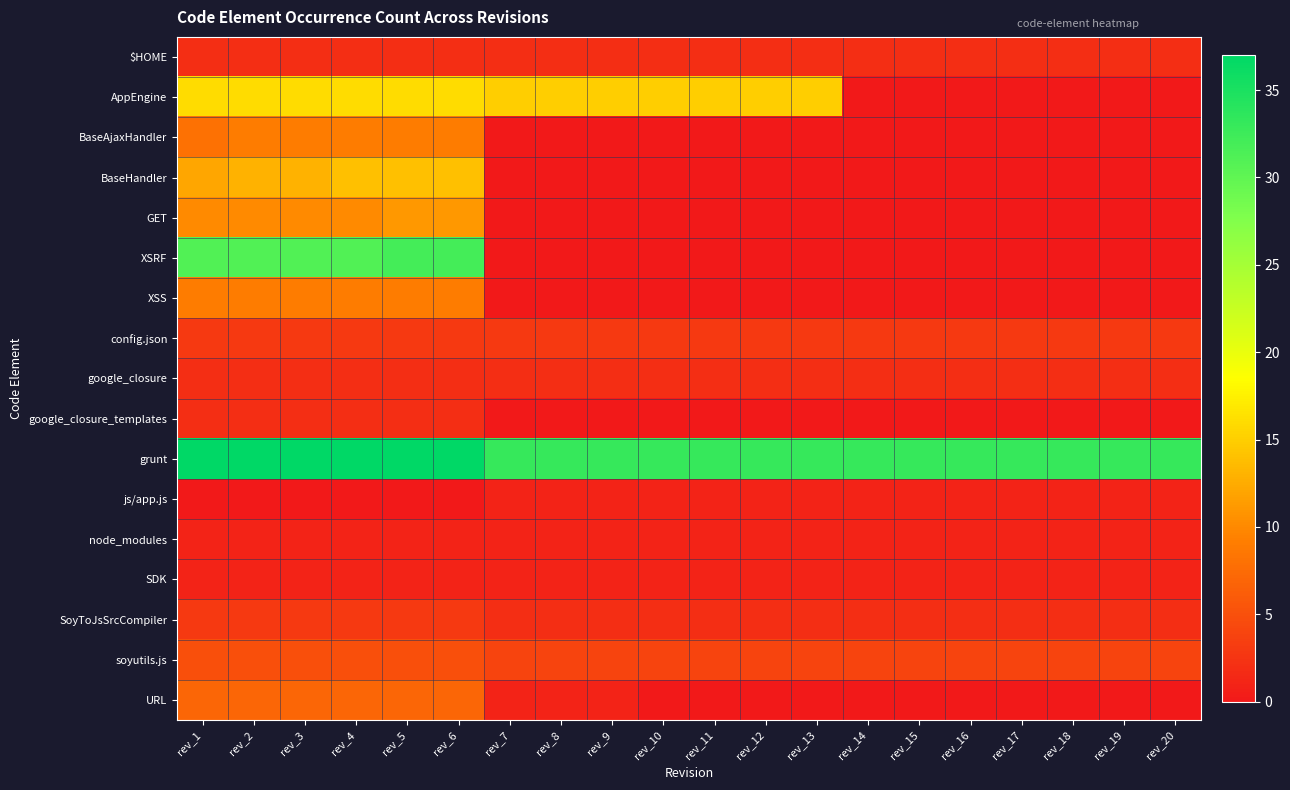

Reading left to right, extract all data points from this chart.

$HOME: rev_1=2	rev_2=2	rev_3=2	rev_4=2	rev_5=2	rev_6=2	rev_7=2	rev_8=2	rev_9=2	rev_10=2	rev_11=2	rev_12=2	rev_13=2	rev_14=2	rev_15=2	rev_16=2	rev_17=2	rev_18=2	rev_19=2	rev_20=2
AppEngine: rev_1=16	rev_2=16	rev_3=16	rev_4=16	rev_5=16	rev_6=16	rev_7=15	rev_8=15	rev_9=15	rev_10=15	rev_11=15	rev_12=15	rev_13=15	rev_14=0	rev_15=0	rev_16=0	rev_17=0	rev_18=0	rev_19=0	rev_20=0
BaseAjaxHandler: rev_1=8	rev_2=9	rev_3=9	rev_4=9	rev_5=9	rev_6=9	rev_7=0	rev_8=0	rev_9=0	rev_10=0	rev_11=0	rev_12=0	rev_13=0	rev_14=0	rev_15=0	rev_16=0	rev_17=0	rev_18=0	rev_19=0	rev_20=0
BaseHandler: rev_1=12	rev_2=13	rev_3=13	rev_4=14	rev_5=14	rev_6=14	rev_7=0	rev_8=0	rev_9=0	rev_10=0	rev_11=0	rev_12=0	rev_13=0	rev_14=0	rev_15=0	rev_16=0	rev_17=0	rev_18=0	rev_19=0	rev_20=0
GET: rev_1=10	rev_2=10	rev_3=10	rev_4=10	rev_5=11	rev_6=11	rev_7=0	rev_8=0	rev_9=0	rev_10=0	rev_11=0	rev_12=0	rev_13=0	rev_14=0	rev_15=0	rev_16=0	rev_17=0	rev_18=0	rev_19=0	rev_20=0
XSRF: rev_1=31	rev_2=31	rev_3=31	rev_4=31	rev_5=32	rev_6=32	rev_7=0	rev_8=0	rev_9=0	rev_10=0	rev_11=0	rev_12=0	rev_13=0	rev_14=0	rev_15=0	rev_16=0	rev_17=0	rev_18=0	rev_19=0	rev_20=0
XSS: rev_1=9	rev_2=9	rev_3=9	rev_4=9	rev_5=9	rev_6=9	rev_7=0	rev_8=0	rev_9=0	rev_10=0	rev_11=0	rev_12=0	rev_13=0	rev_14=0	rev_15=0	rev_16=0	rev_17=0	rev_18=0	rev_19=0	rev_20=0
config.json: rev_1=3	rev_2=3	rev_3=3	rev_4=3	rev_5=3	rev_6=3	rev_7=3	rev_8=3	rev_9=3	rev_10=3	rev_11=3	rev_12=3	rev_13=3	rev_14=3	rev_15=3	rev_16=3	rev_17=3	rev_18=3	rev_19=3	rev_20=3
google_closure: rev_1=2	rev_2=2	rev_3=2	rev_4=2	rev_5=2	rev_6=2	rev_7=2	rev_8=2	rev_9=2	rev_10=2	rev_11=2	rev_12=2	rev_13=2	rev_14=2	rev_15=2	rev_16=2	rev_17=2	rev_18=2	rev_19=2	rev_20=2
google_closure_templates: rev_1=2	rev_2=2	rev_3=2	rev_4=2	rev_5=2	rev_6=2	rev_7=0	rev_8=0	rev_9=0	rev_10=0	rev_11=0	rev_12=0	rev_13=0	rev_14=0	rev_15=0	rev_16=0	rev_17=0	rev_18=0	rev_19=0	rev_20=0
grunt: rev_1=37	rev_2=37	rev_3=37	rev_4=37	rev_5=37	rev_6=37	rev_7=33	rev_8=33	rev_9=33	rev_10=33	rev_11=33	rev_12=33	rev_13=33	rev_14=33	rev_15=33	rev_16=33	rev_17=33	rev_18=33	rev_19=33	rev_20=33
js/app.js: rev_1=0	rev_2=0	rev_3=0	rev_4=0	rev_5=0	rev_6=0	rev_7=1	rev_8=1	rev_9=1	rev_10=1	rev_11=1	rev_12=1	rev_13=1	rev_14=1	rev_15=1	rev_16=1	rev_17=1	rev_18=1	rev_19=1	rev_20=1
node_modules: rev_1=1	rev_2=1	rev_3=1	rev_4=1	rev_5=1	rev_6=1	rev_7=1	rev_8=1	rev_9=1	rev_10=1	rev_11=1	rev_12=1	rev_13=1	rev_14=1	rev_15=1	rev_16=1	rev_17=1	rev_18=1	rev_19=1	rev_20=1
SDK: rev_1=1	rev_2=1	rev_3=1	rev_4=1	rev_5=1	rev_6=1	rev_7=1	rev_8=1	rev_9=1	rev_10=1	rev_11=1	rev_12=1	rev_13=1	rev_14=1	rev_15=1	rev_16=1	rev_17=1	rev_18=1	rev_19=1	rev_20=1
SoyToJsSrcCompiler: rev_1=3	rev_2=3	rev_3=3	rev_4=3	rev_5=3	rev_6=3	rev_7=2	rev_8=2	rev_9=2	rev_10=2	rev_11=2	rev_12=2	rev_13=2	rev_14=2	rev_15=2	rev_16=2	rev_17=2	rev_18=2	rev_19=2	rev_20=2
soyutils.js: rev_1=5	rev_2=5	rev_3=5	rev_4=5	rev_5=5	rev_6=5	rev_7=4	rev_8=4	rev_9=4	rev_10=4	rev_11=4	rev_12=4	rev_13=4	rev_14=4	rev_15=4	rev_16=4	rev_17=4	rev_18=4	rev_19=4	rev_20=4
URL: rev_1=7	rev_2=7	rev_3=7	rev_4=7	rev_5=7	rev_6=7	rev_7=1	rev_8=1	rev_9=1	rev_10=0	rev_11=0	rev_12=0	rev_13=0	rev_14=0	rev_15=0	rev_16=0	rev_17=0	rev_18=0	rev_19=0	rev_20=0